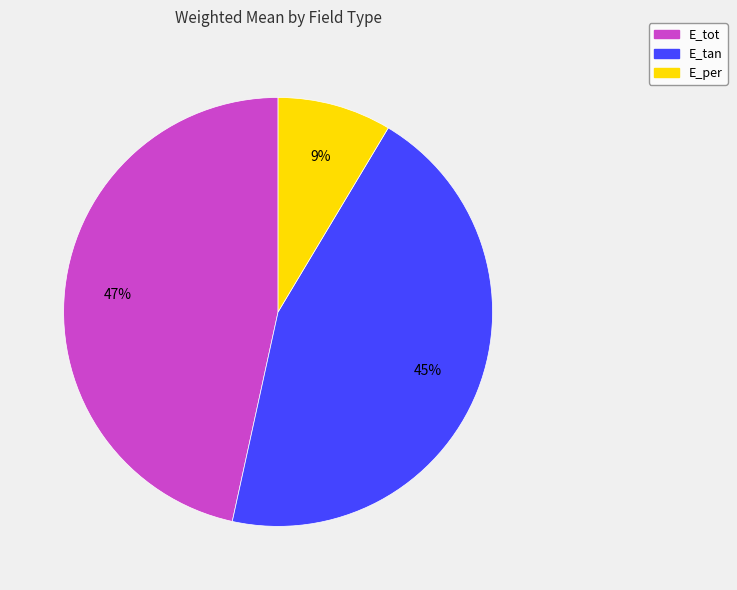

Does E_tan account for over 50% of the chart?

No